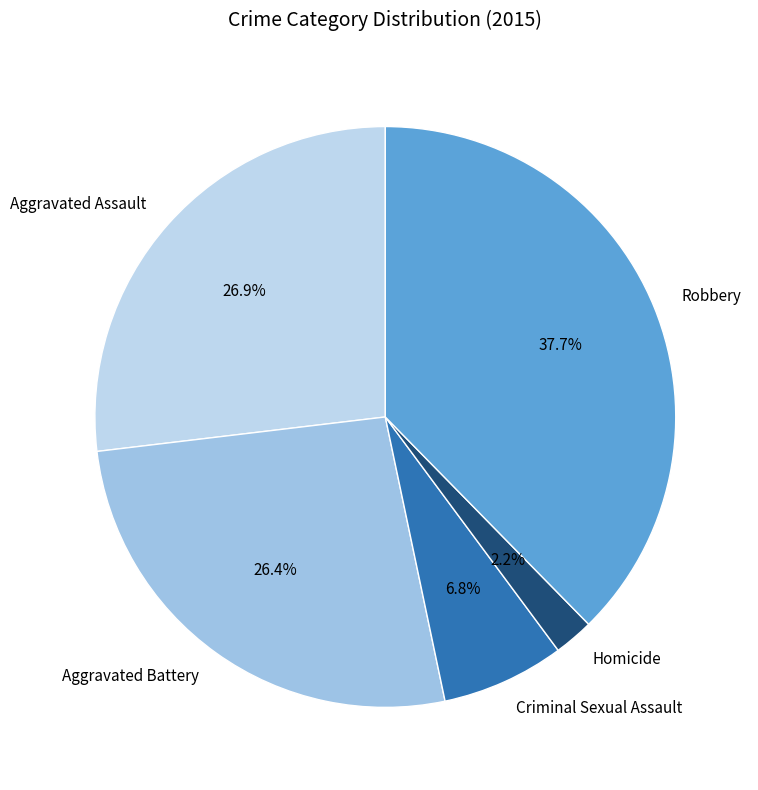

Does Robbery represent more than half of the total?

No